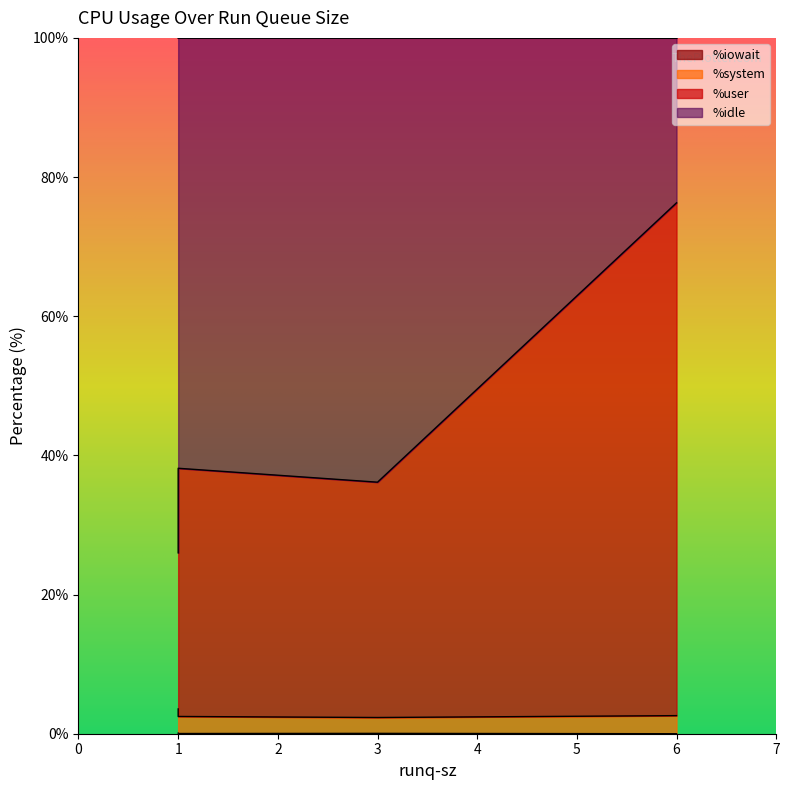

At which category does %user reach its first local peak?

6